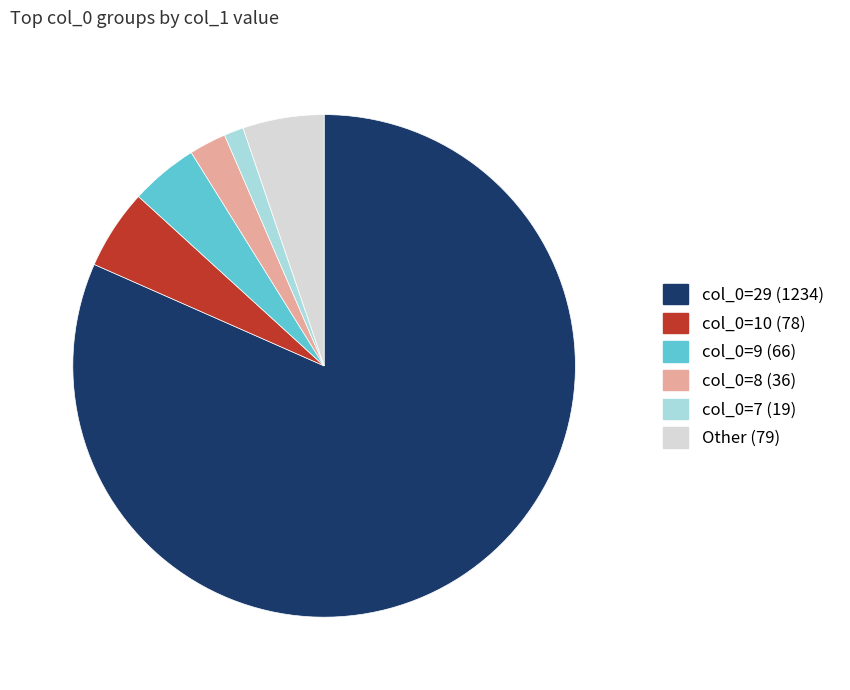

How many slices are in this pie chart?

6